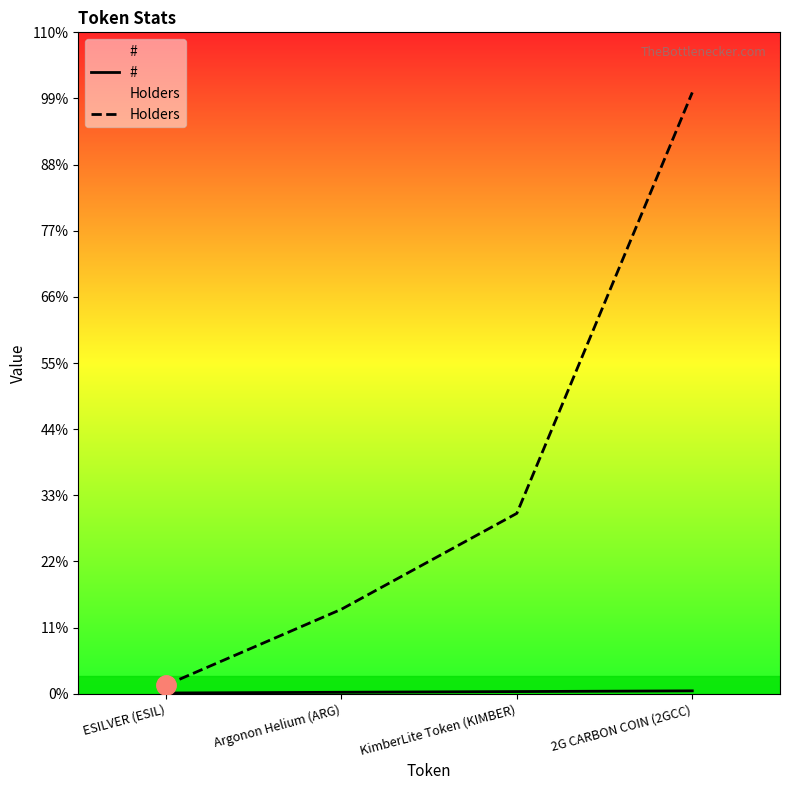

Reading right to left, what are all the values shown in this chart?

#: 2G CARBON COIN (2GCC)=4	KimberLite Token (KIMBER)=3	Argonon Helium (ARG)=2	ESILVER (ESIL)=1
Holders: 2G CARBON COIN (2GCC)=840	KimberLite Token (KIMBER)=252	Argonon Helium (ARG)=118	ESILVER (ESIL)=12